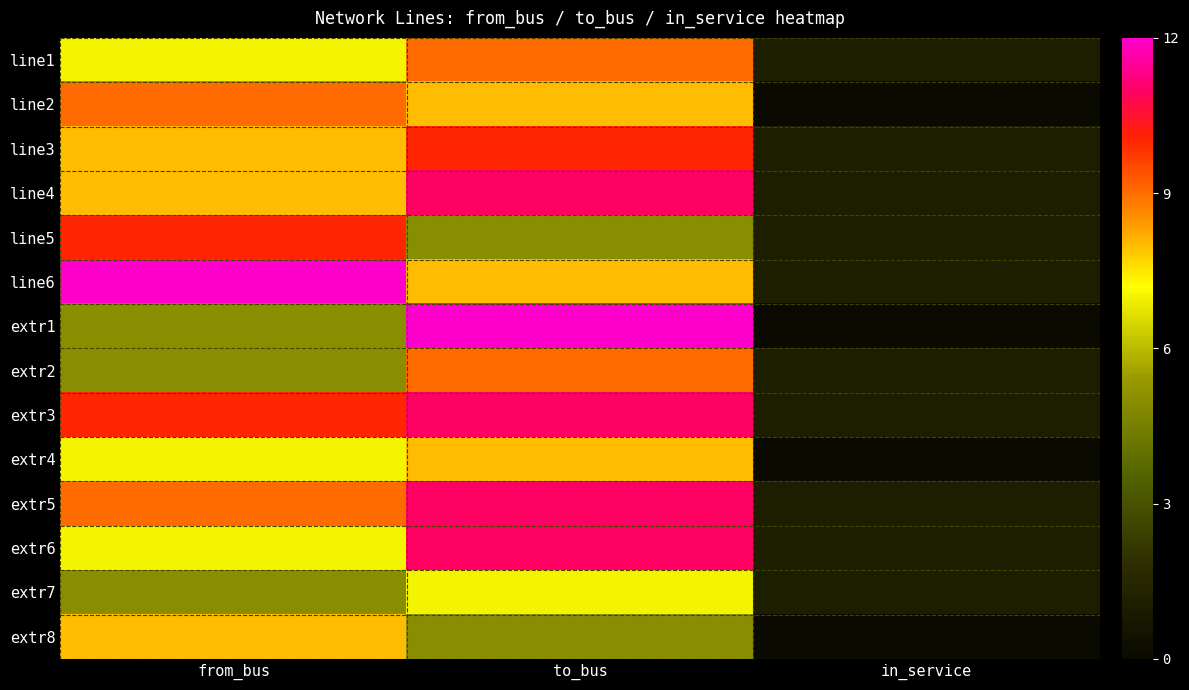

What is the total value across all series at to_bus?

125